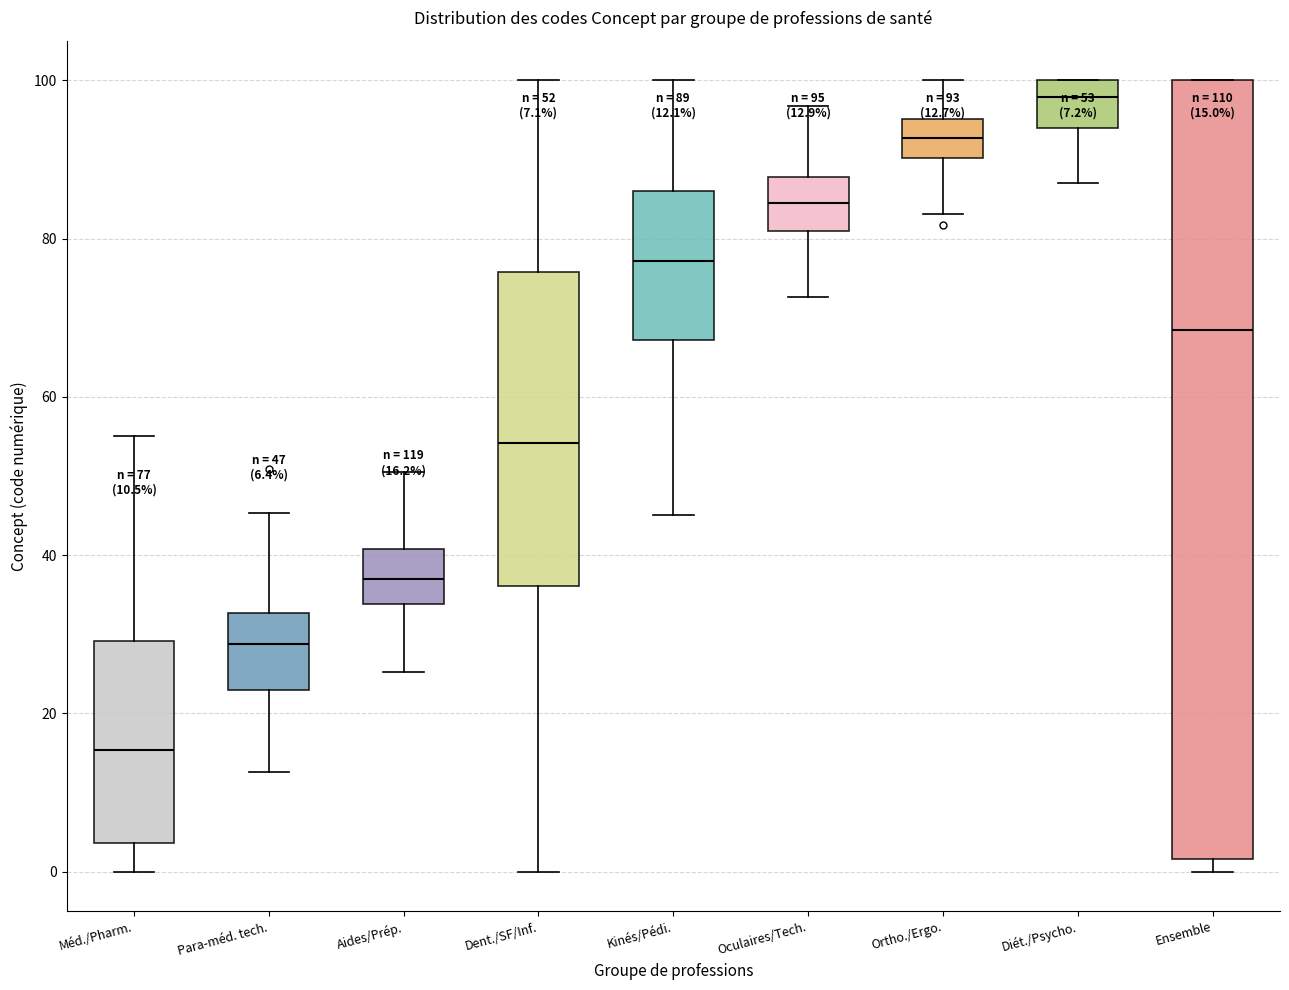

Comparing the boxes themselves (not the whiskers), which one is the tallest?

Ensemble